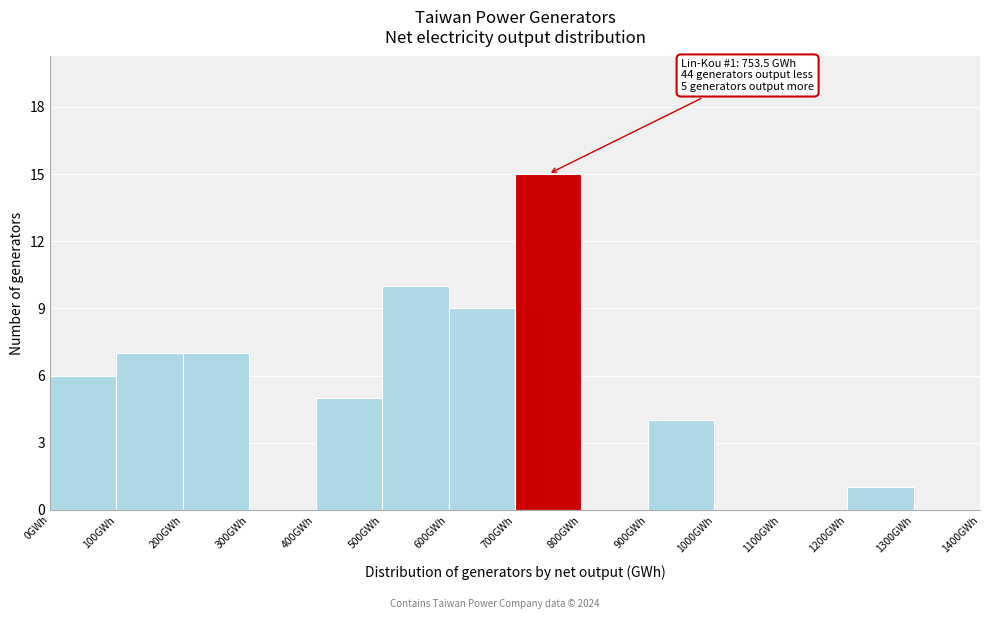

Over which range of the x-axis is the bar tallest?

700 to 800